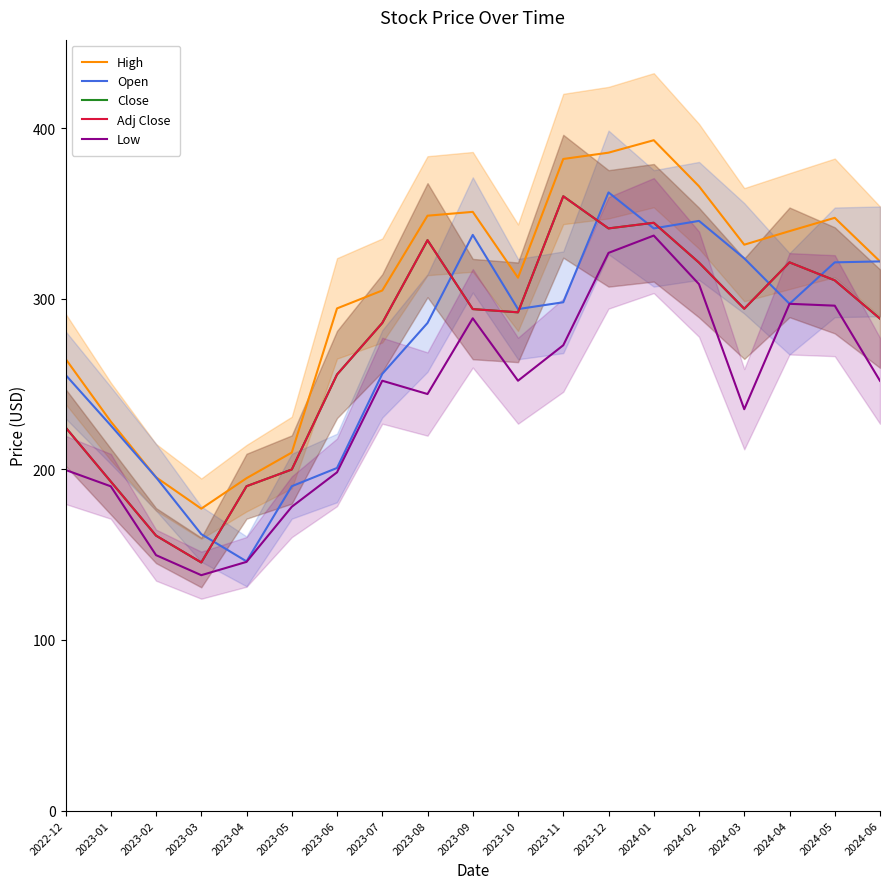

Which has a higher value, 2023-12 or 2023-11?

2023-12